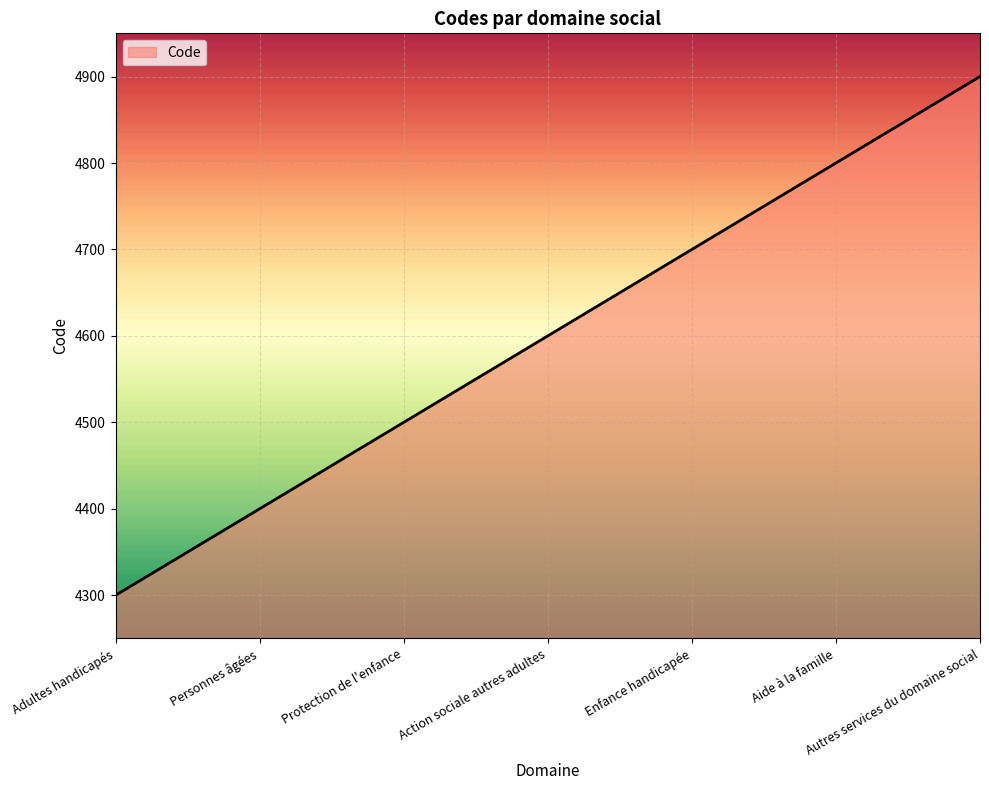

True or false: the data has more than 0 interior local peaks.

False